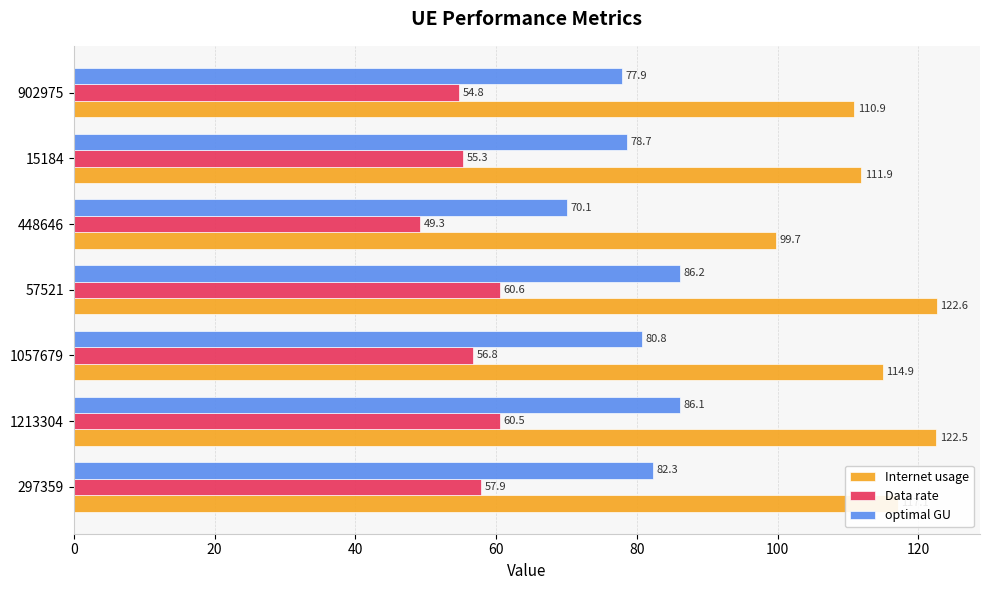

Which category has the highest value across all series?

57521